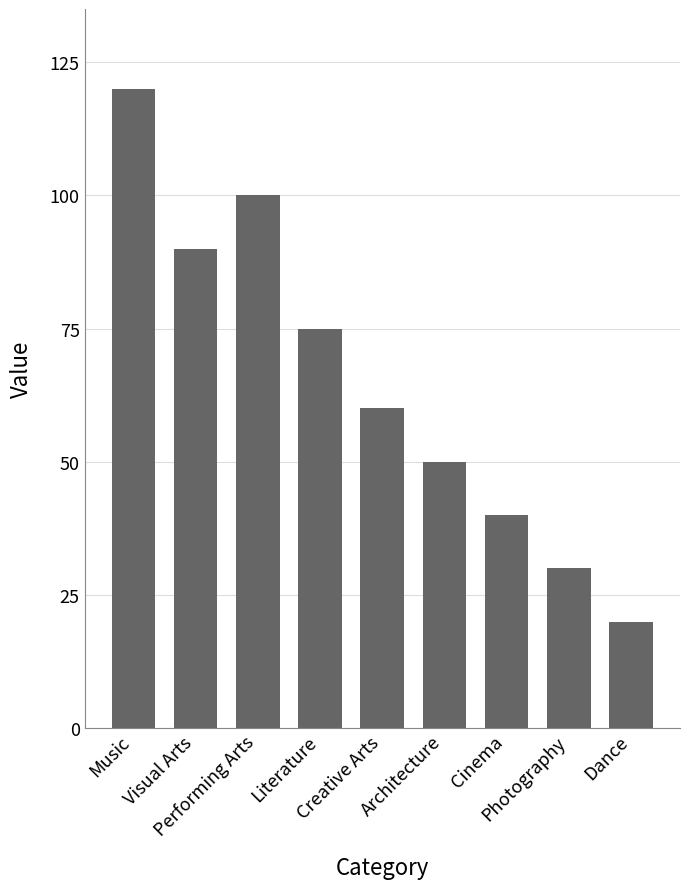

Which label corresponds to the smallest value in the chart?

Dance